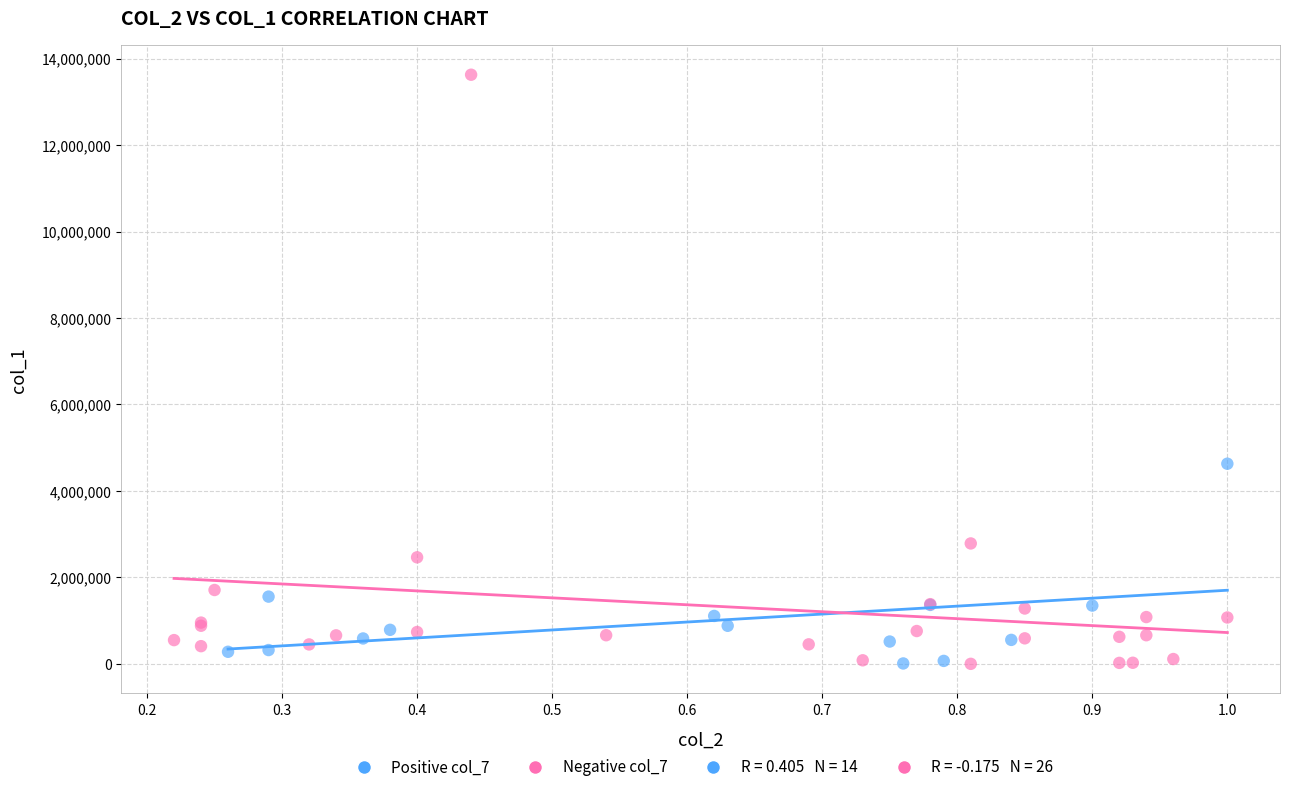

Which series has the widest spread of Y values?

Negative col_7